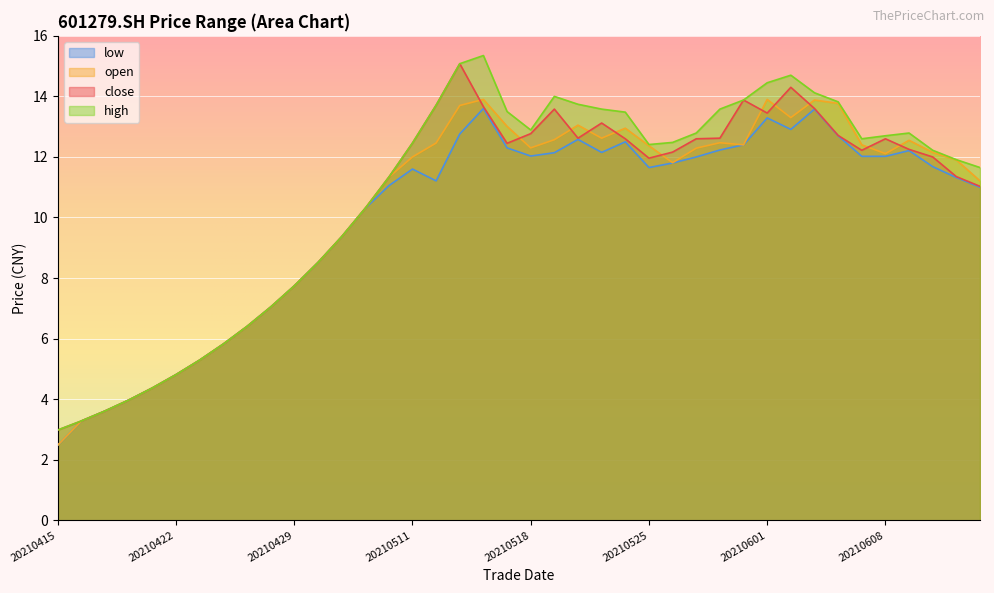

True or false: low has a value of 6.6 at 20210420.

False